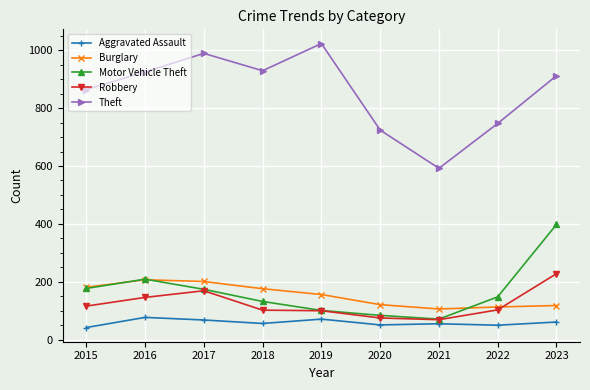

True or false: Robbery and Aggravated Assault intersect in this chart.

False